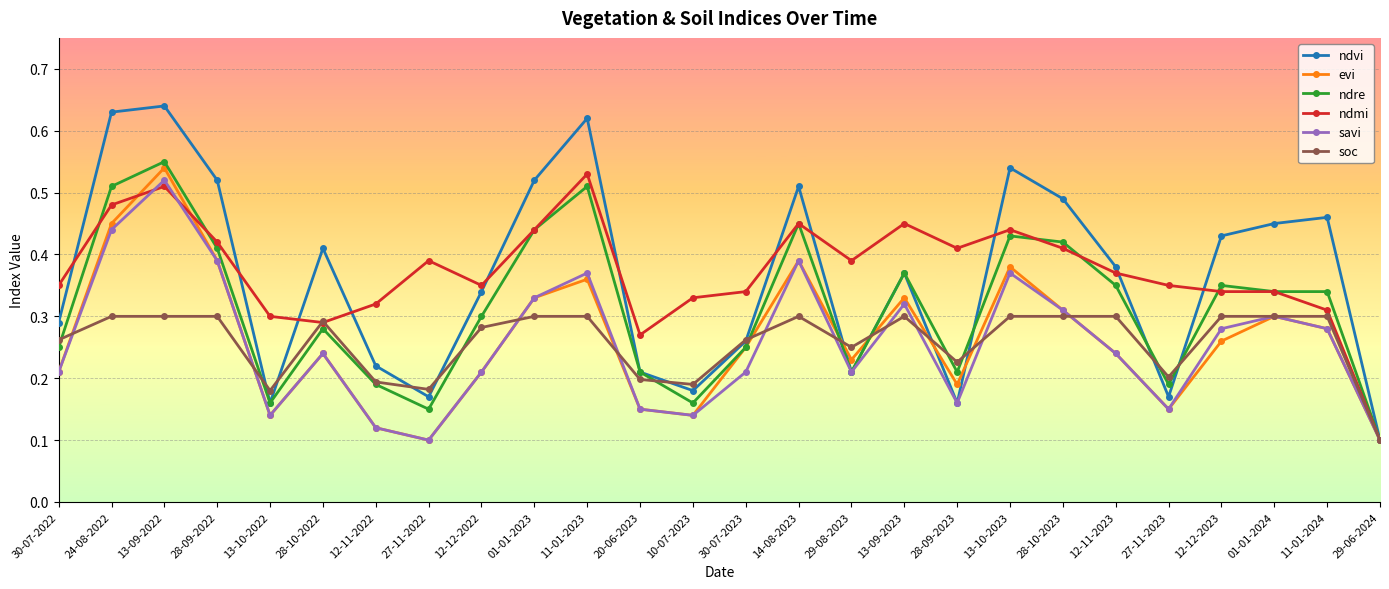

In ndvi, how many points are lower than both neighbors (excluding endpoints)?

6